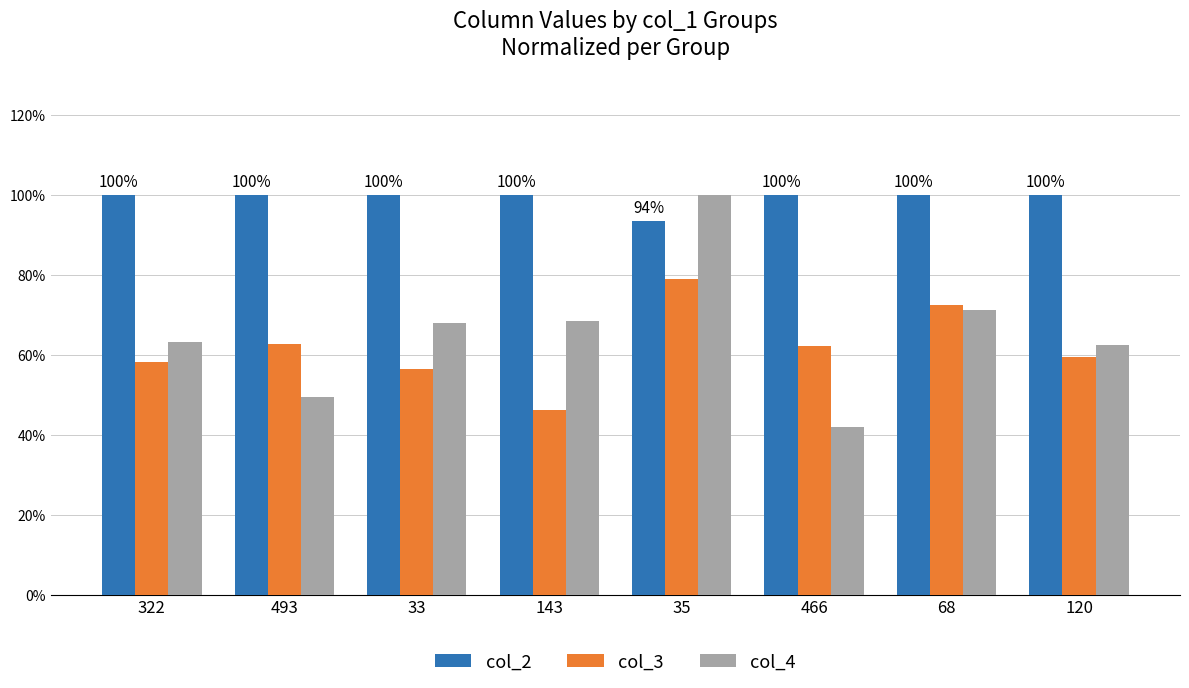

Count the col_4 values in the range 0 to 1.

8